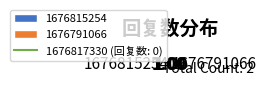

How many segments does this pie chart have?

2